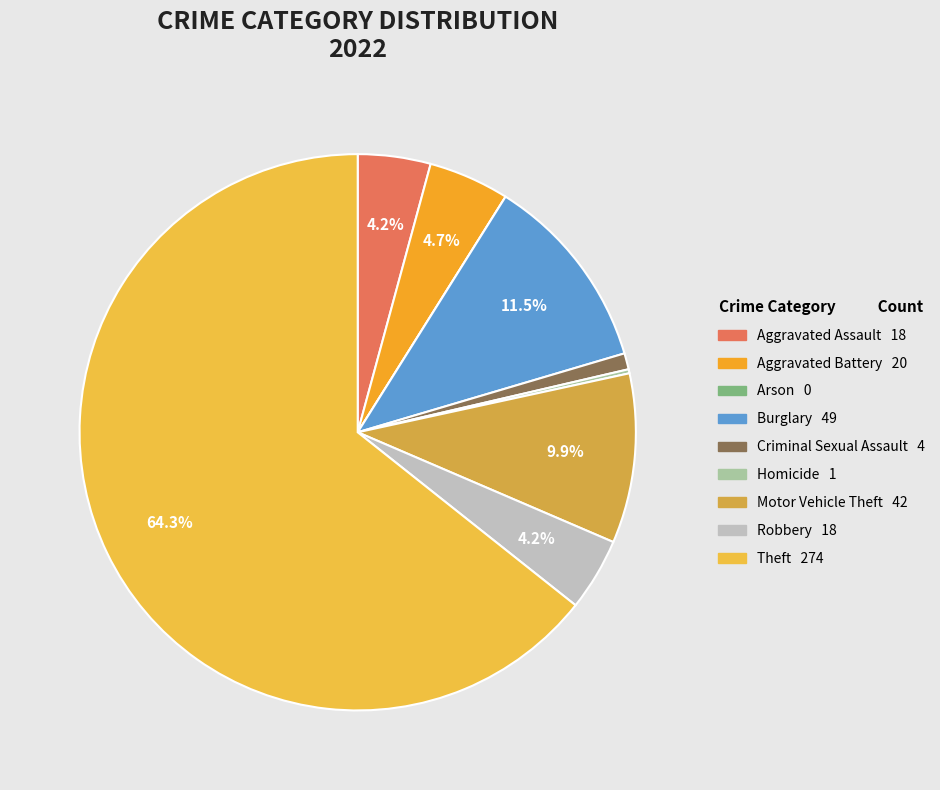

What is the change in value from Burglary to Motor Vehicle Theft?

-7